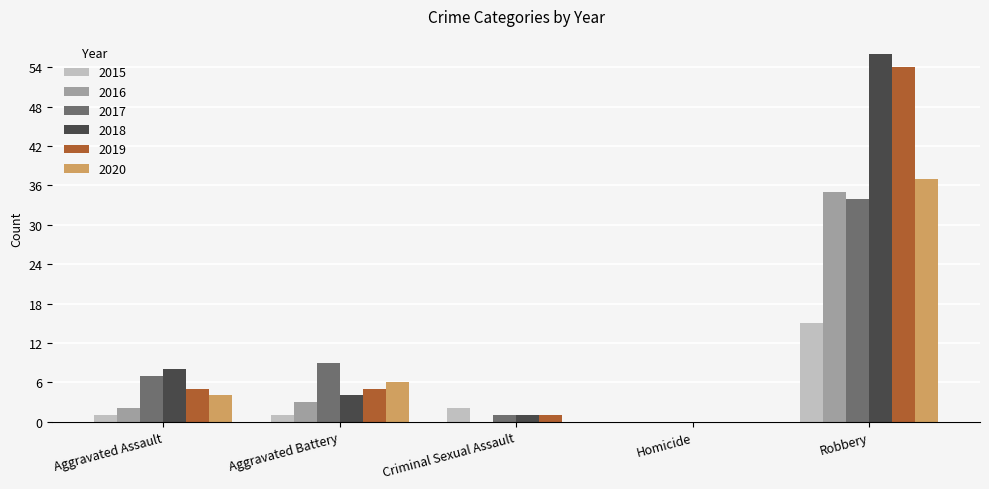

Which series has the largest total across all categories?

2018